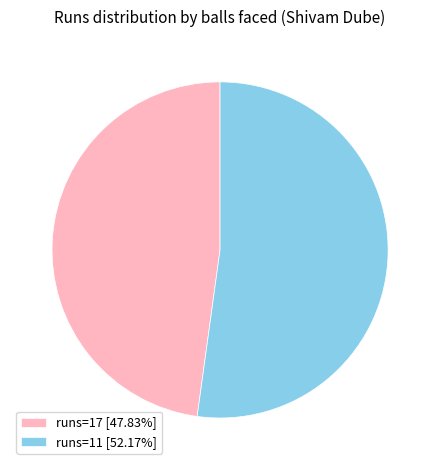

Count the number of slices in the pie.

2